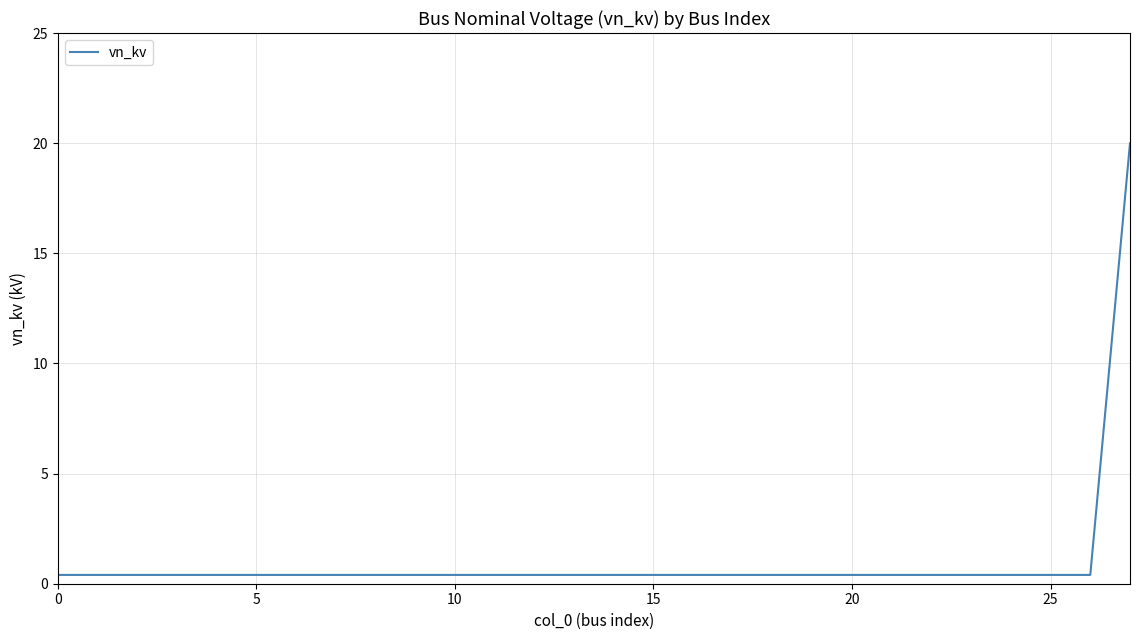

What is the difference between the maximum and minimum values?

19.6